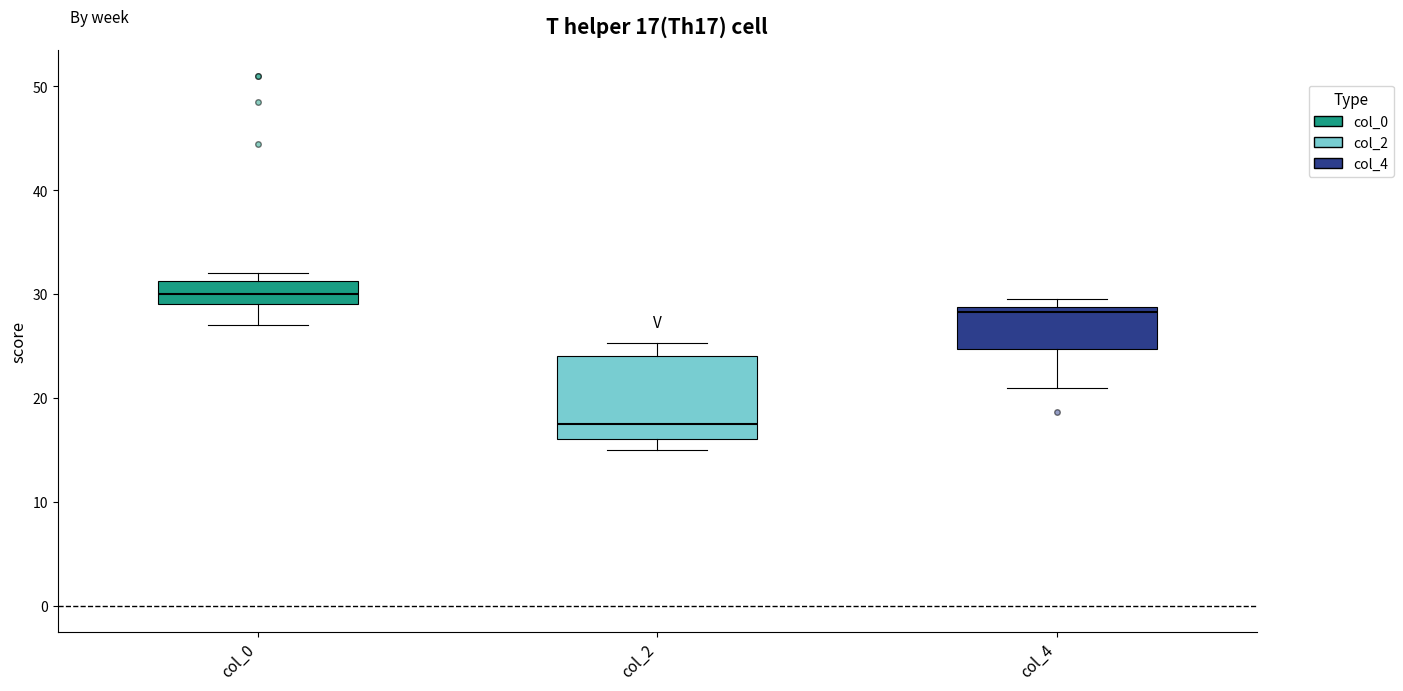

Which box has the lowest median line?

col_2